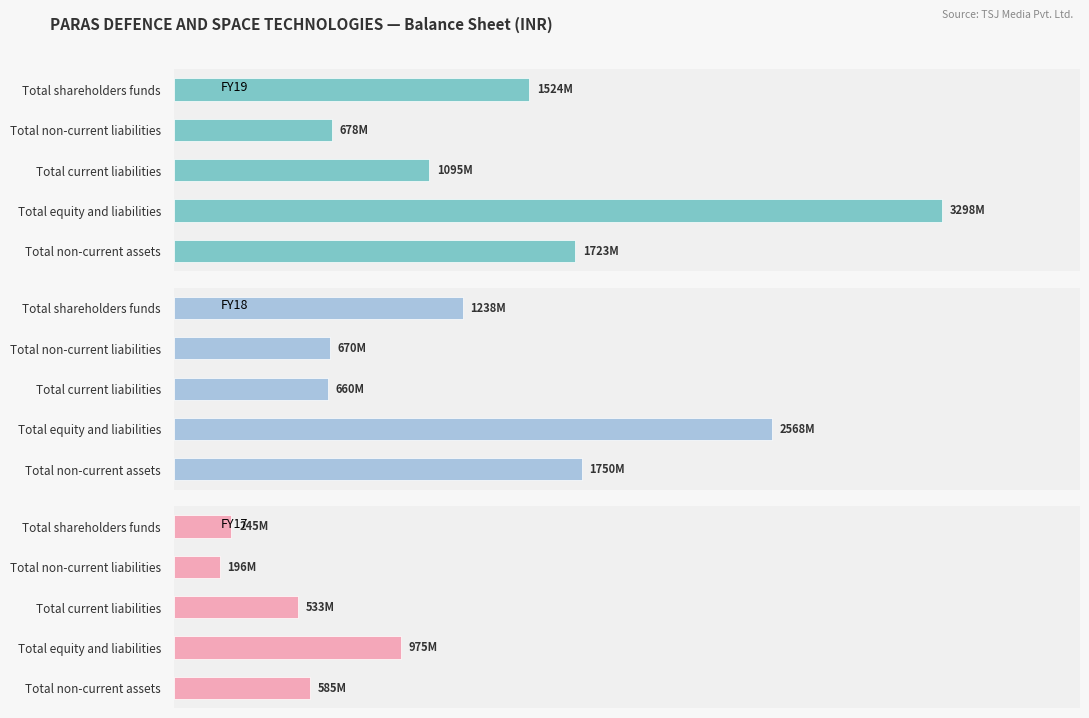

Rank the series at Total non-current liabilities from highest to lowest value.

FY19, FY18, FY17